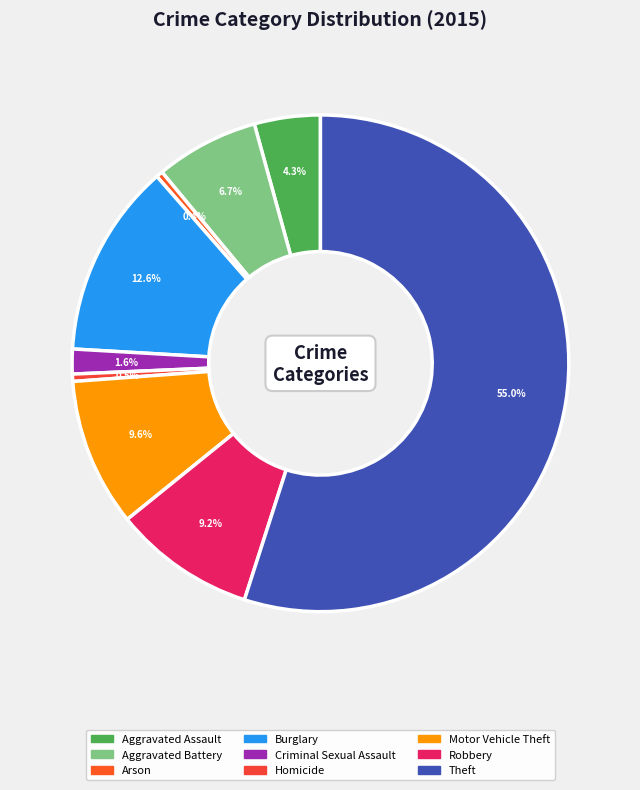

True or false: Burglary accounts for 13% of the total.

True